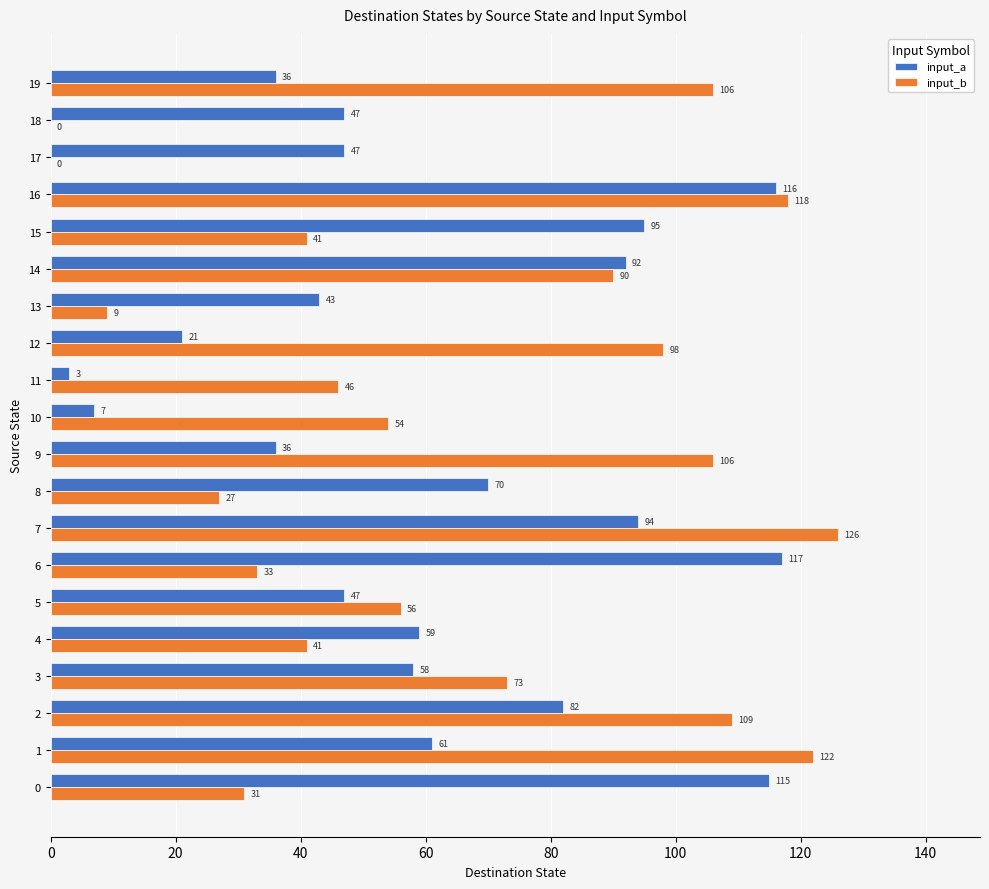

What is the sum of the input_a values at 1 and 10?

68